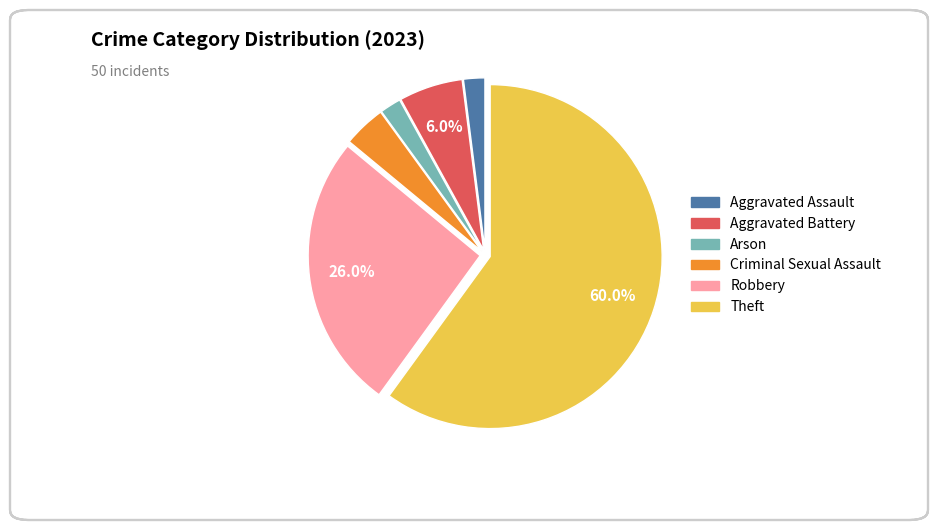

Is there a majority slice in this chart?

Yes